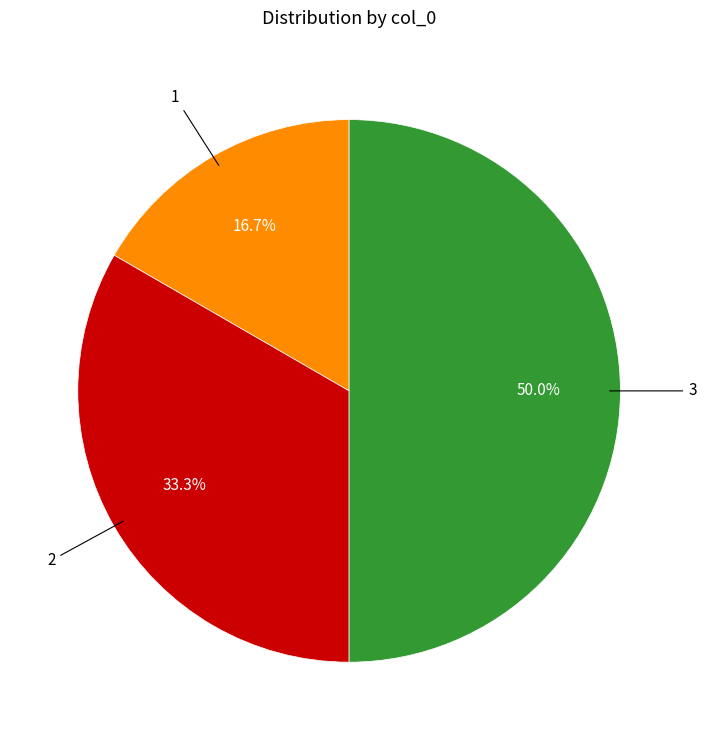

Count the number of slices in the pie.

3